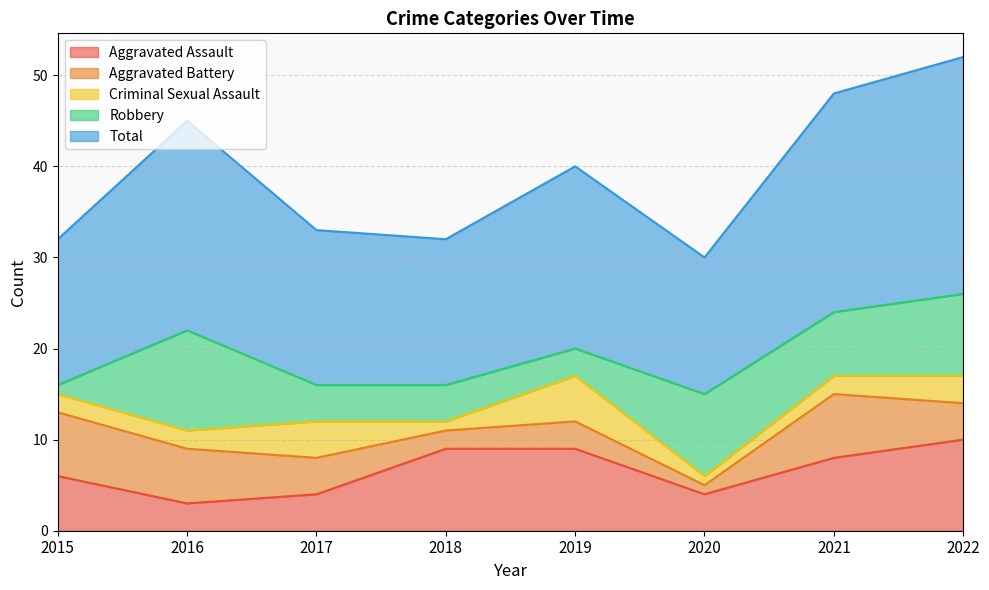

True or false: Aggravated Battery has a value of 10 at 2021.

False